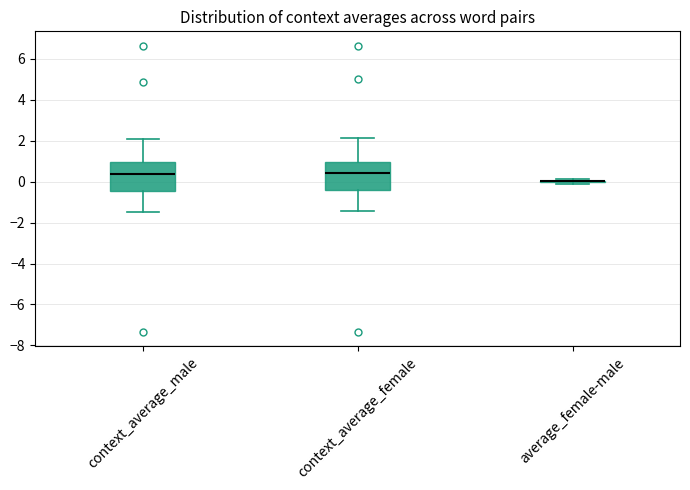

Where is the lower edge of the box for context_average_female on the y-axis? The values are not printed on the chart, so give them approximately, as read against the axis.

-0.4